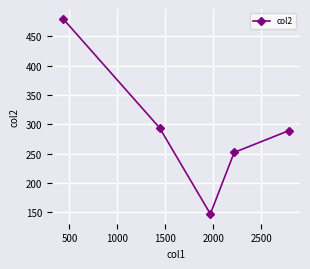

What is the value of the 4th point from the left?

252